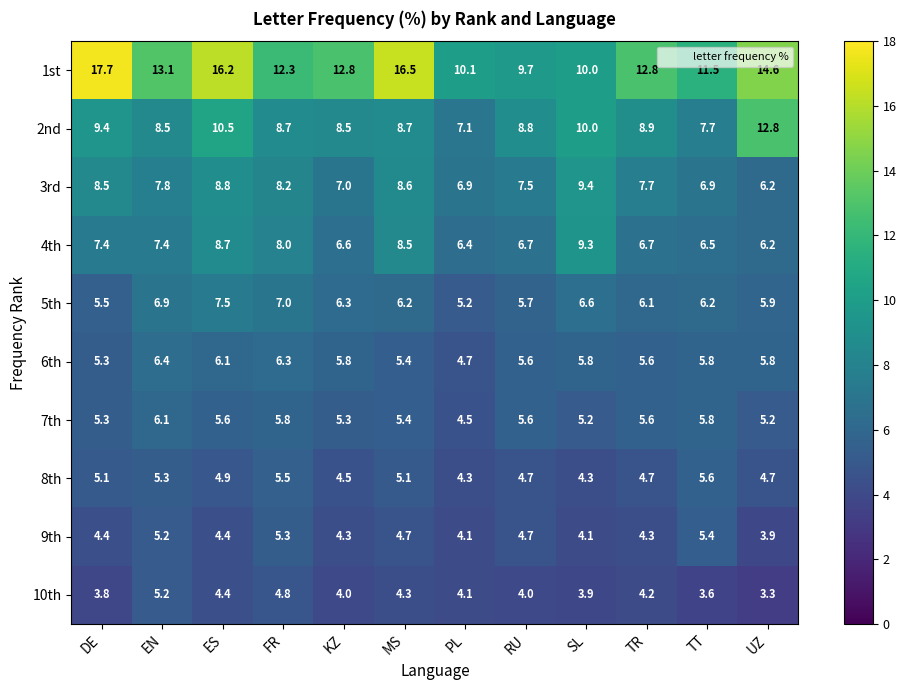

What is the smallest value displayed?

3.3